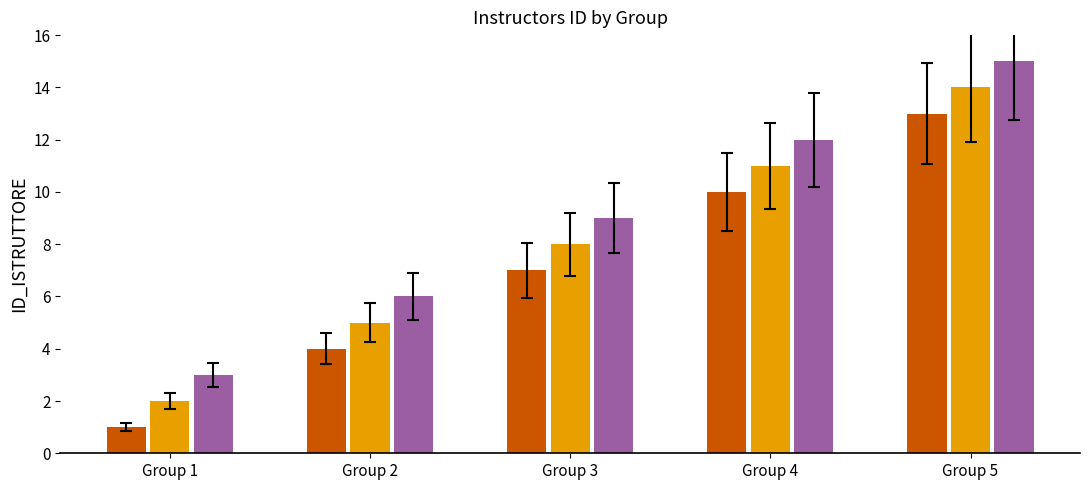

What is the minimum value shown in the chart?

1